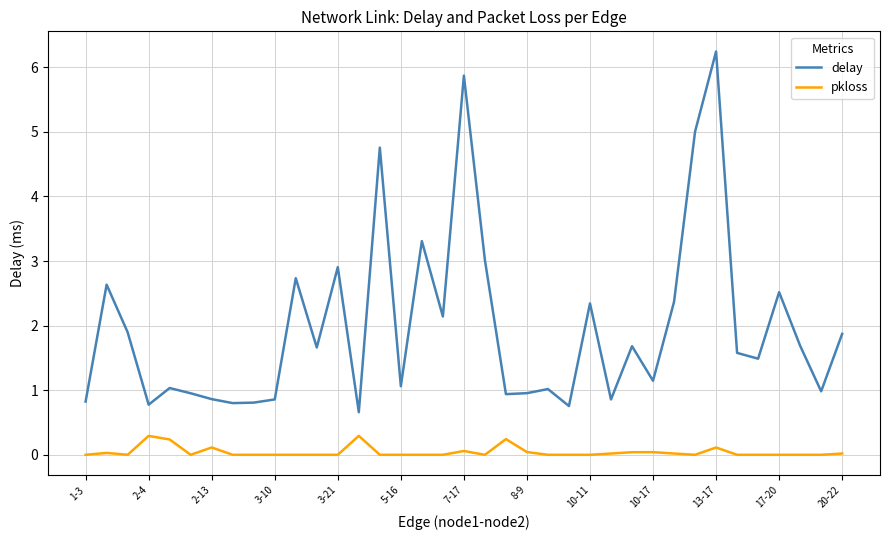

Rank the series by their maximum value, from lowest to highest.

pkloss, delay